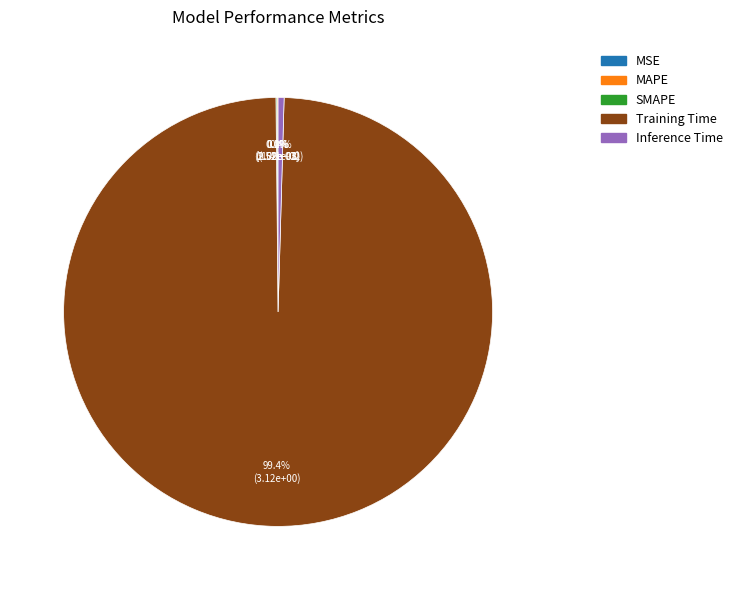

To the nearest percent, what is the difference between the largest and smallest slice percentages?

99%